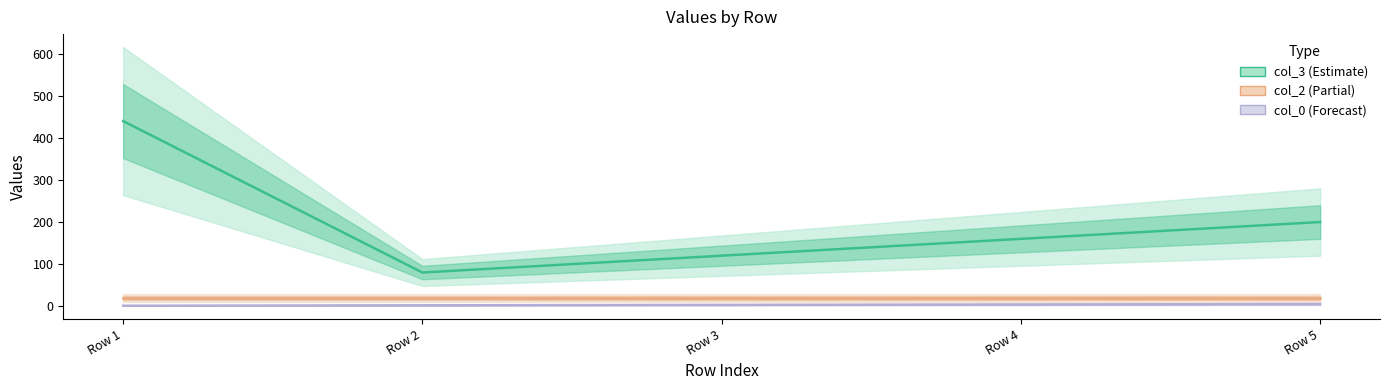

Where does the col_3 series first go above 160?

Row 1